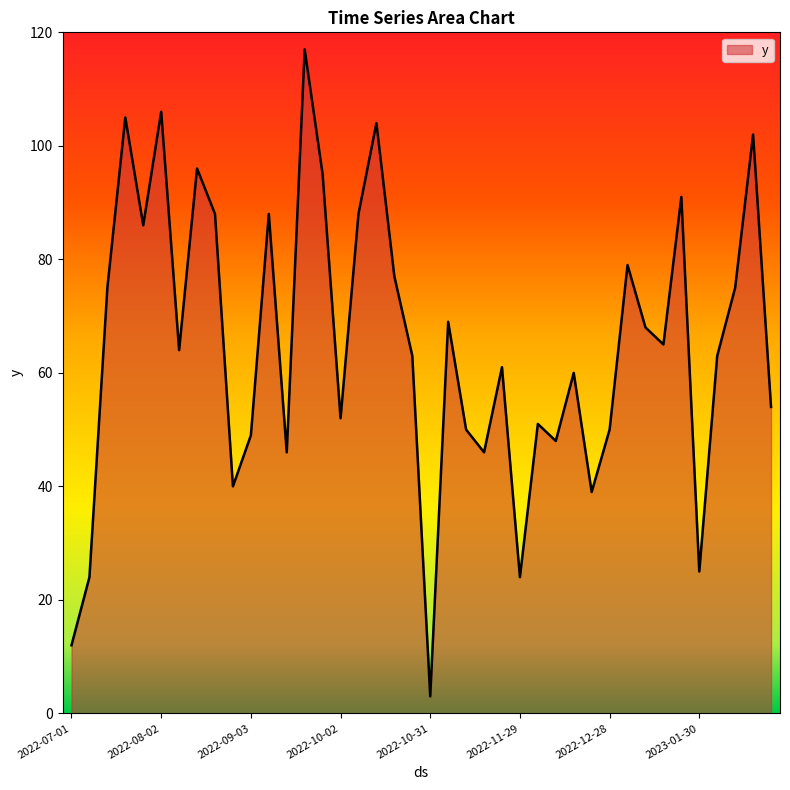

What is the minimum value shown in the chart?

3